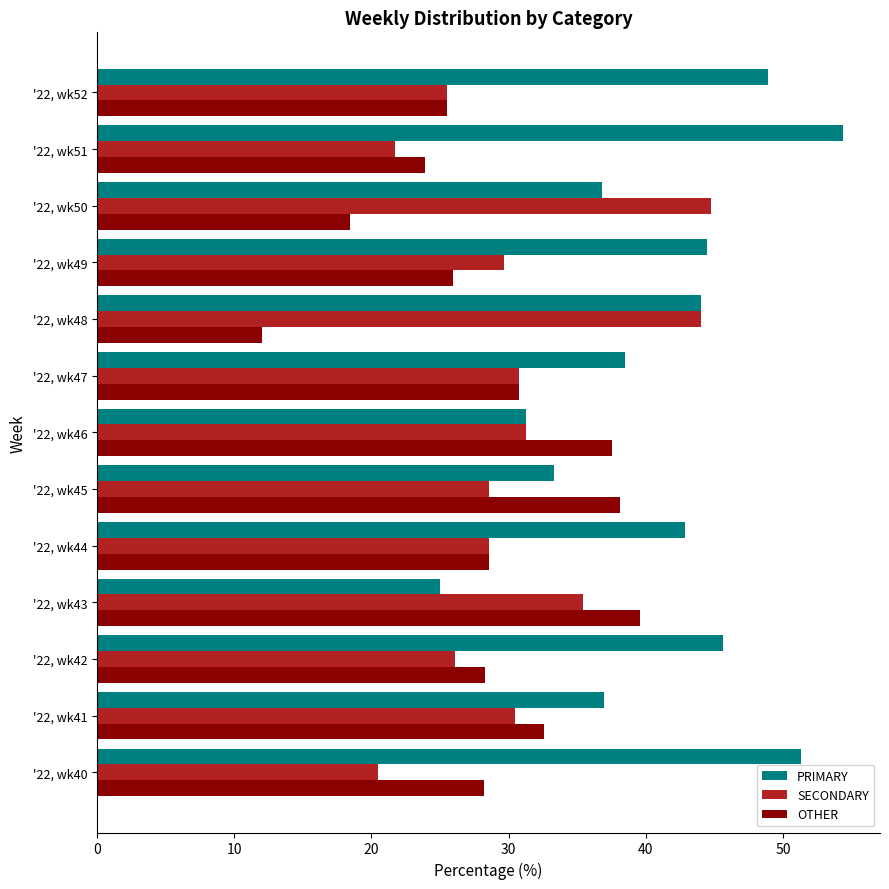

List the labels in order of PRIMARY value, smallest first.

'22, wk43, '22, wk46, '22, wk45, '22, wk50, '22, wk41, '22, wk47, '22, wk44, '22, wk48, '22, wk49, '22, wk42, '22, wk52, '22, wk40, '22, wk51